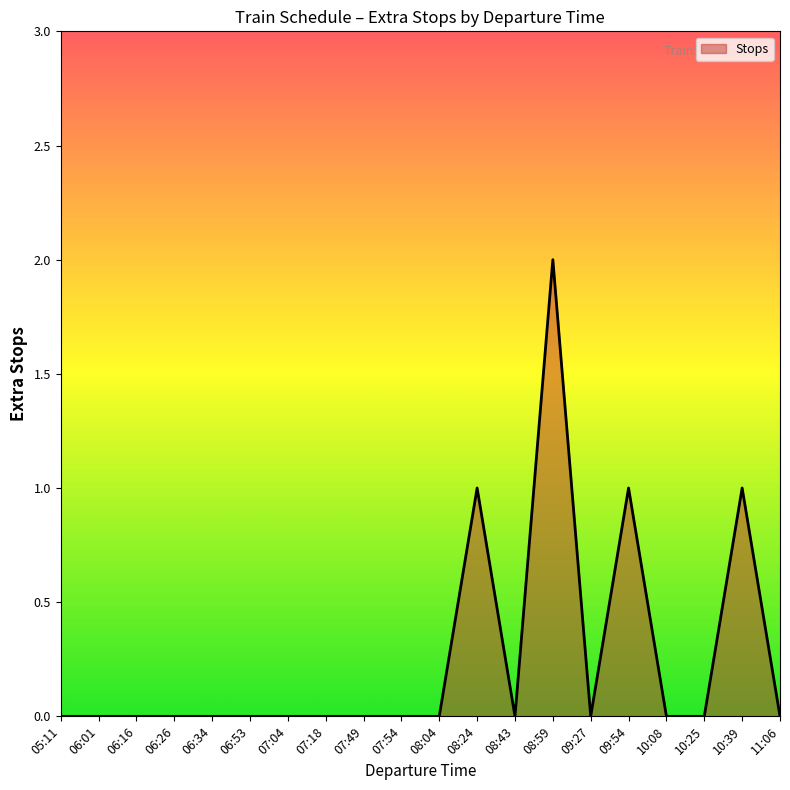

At which category does the chart reach its peak across all series?

08:59